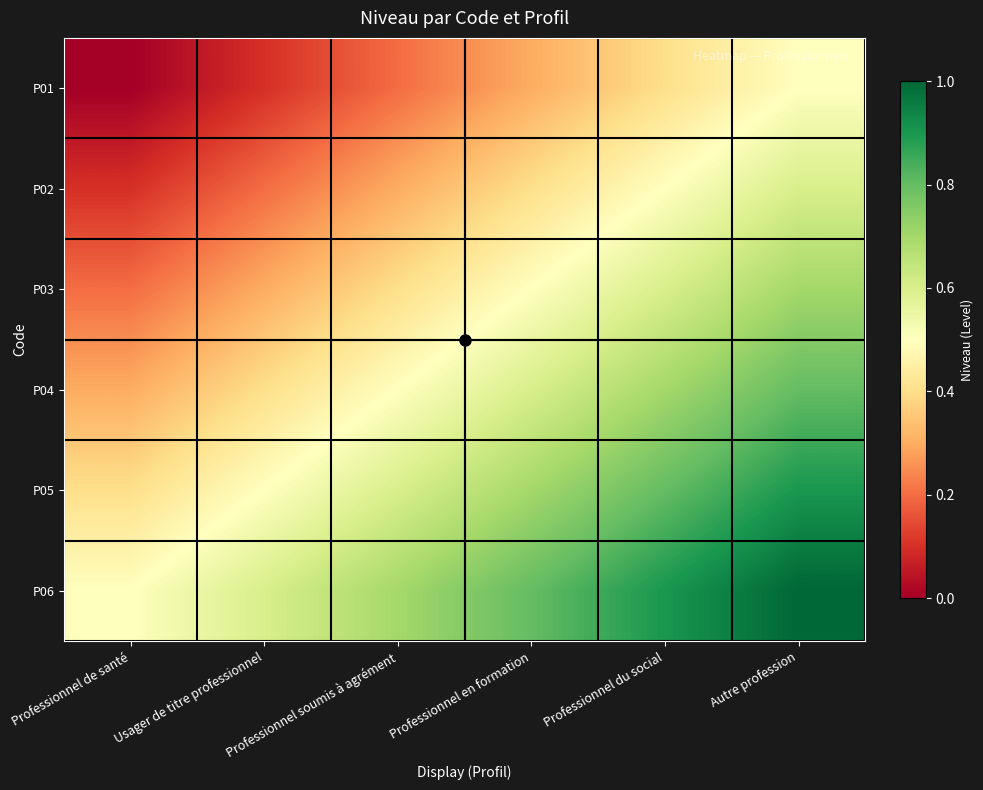

What is the total value across all series at Professionnel du social?

3.9